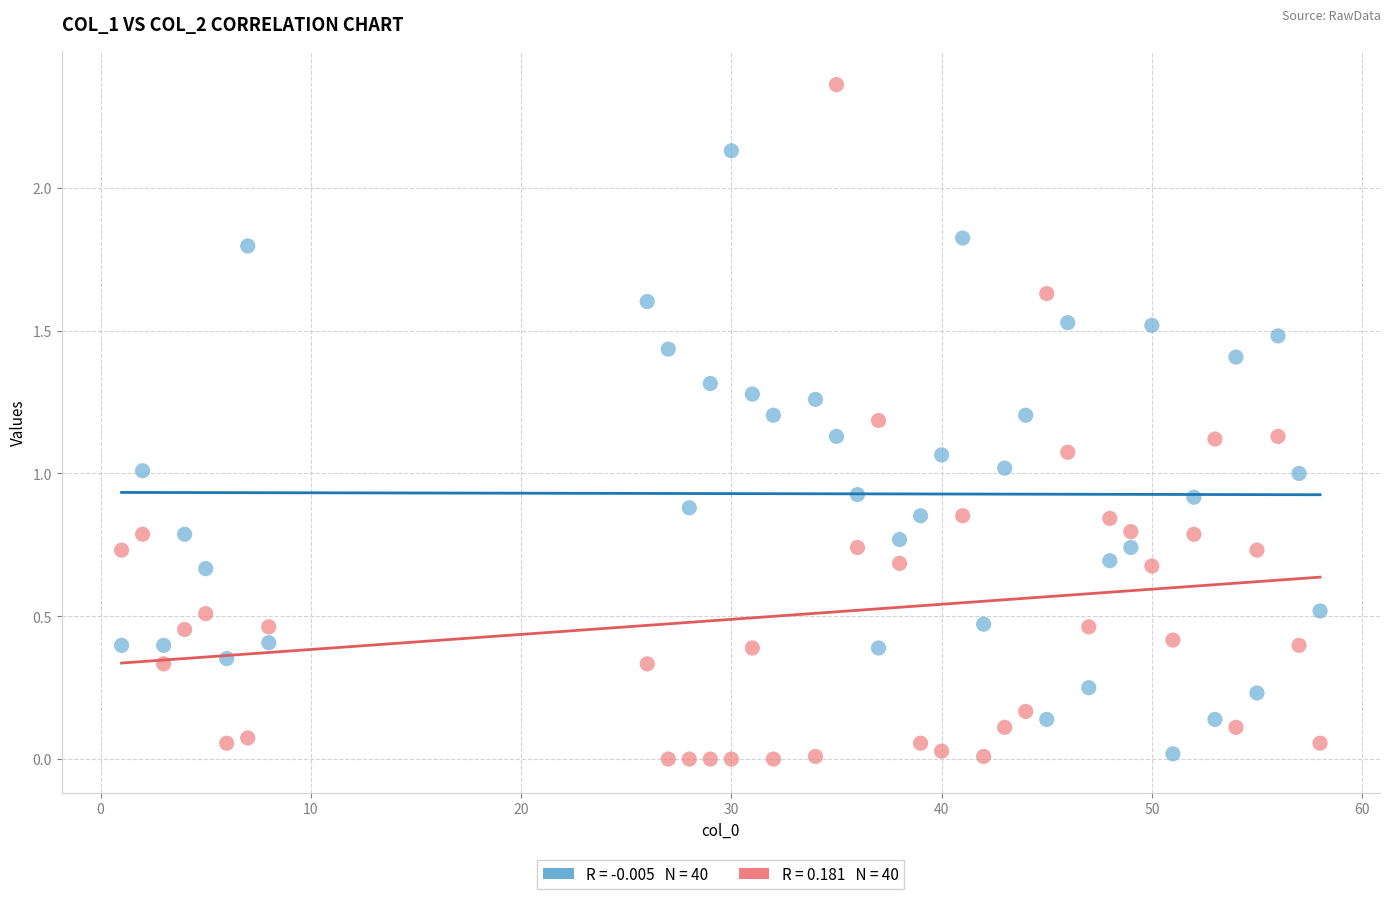

Across all data points, what is the range of X values (max minus min)?

57.0